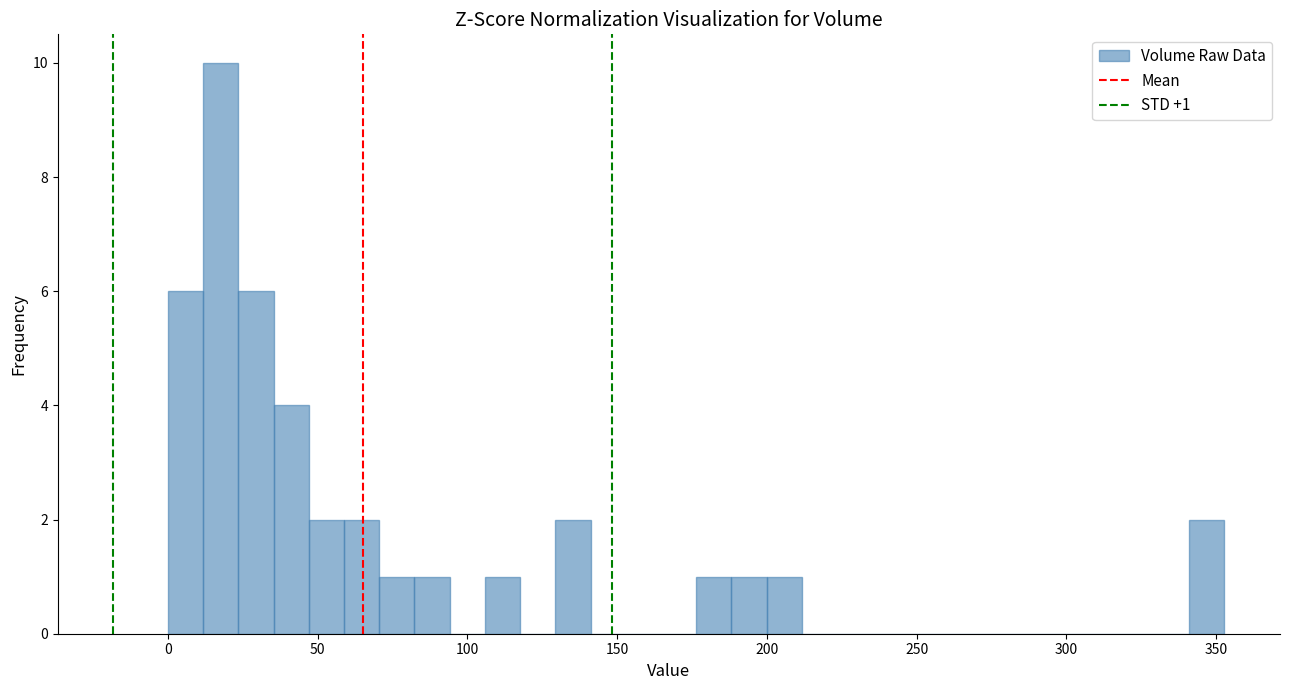

Read against the x-axis, roughly where is the centre of the tallest bar?

20